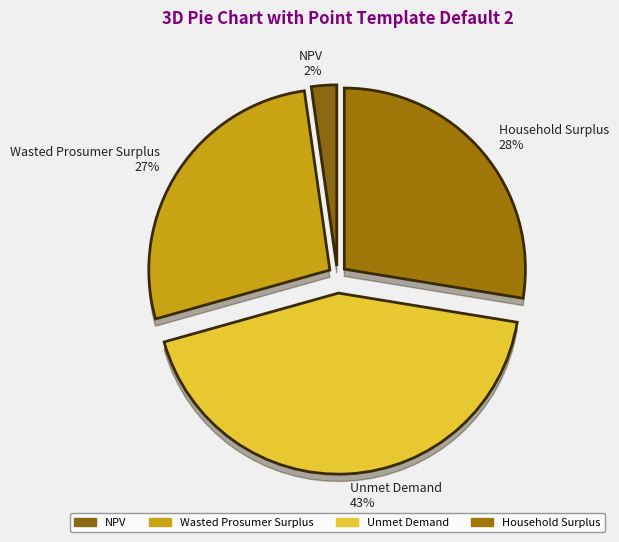

True or false: Household Surplus accounts for 39% of the total.

False